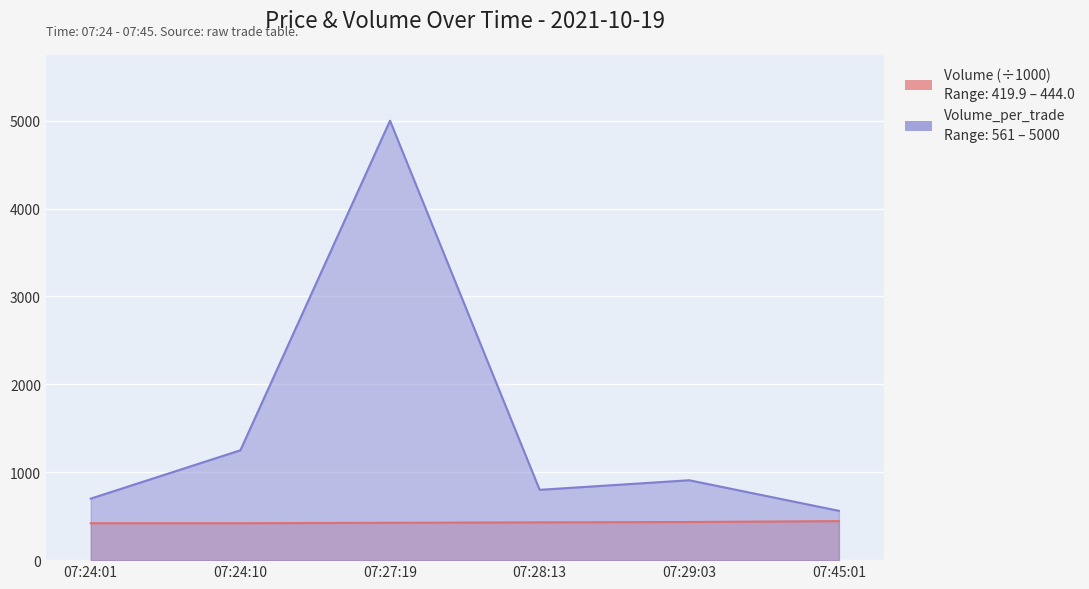

What is the label of the 1st point from the right?

07:45:01